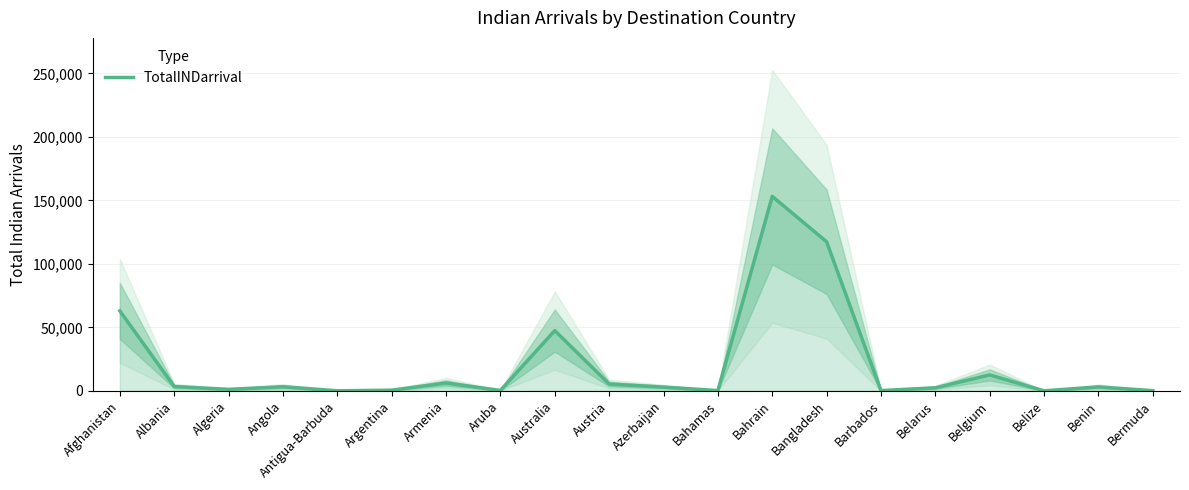

Where is the data nearest to the value 76600?

Afghanistan